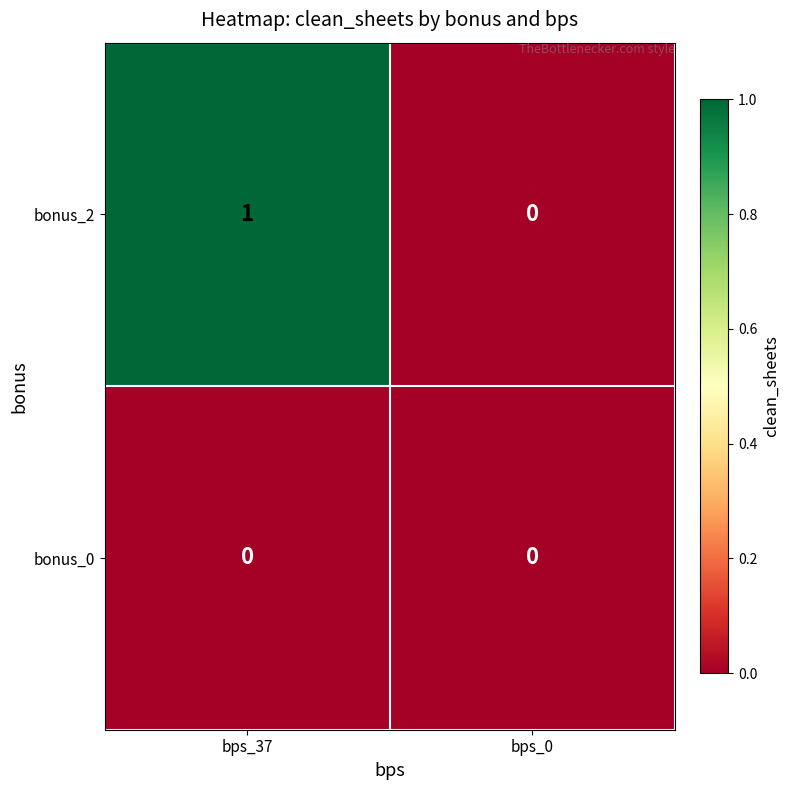

List the series in order of their peak value, highest first.

bonus_2, bonus_0